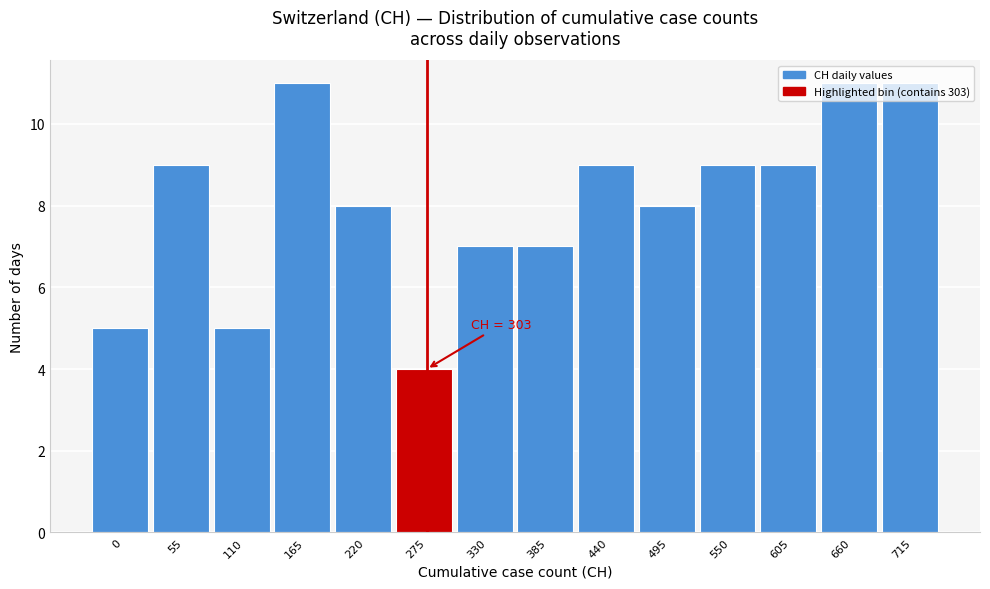

What is the sum of the values at 275 and 110?

9